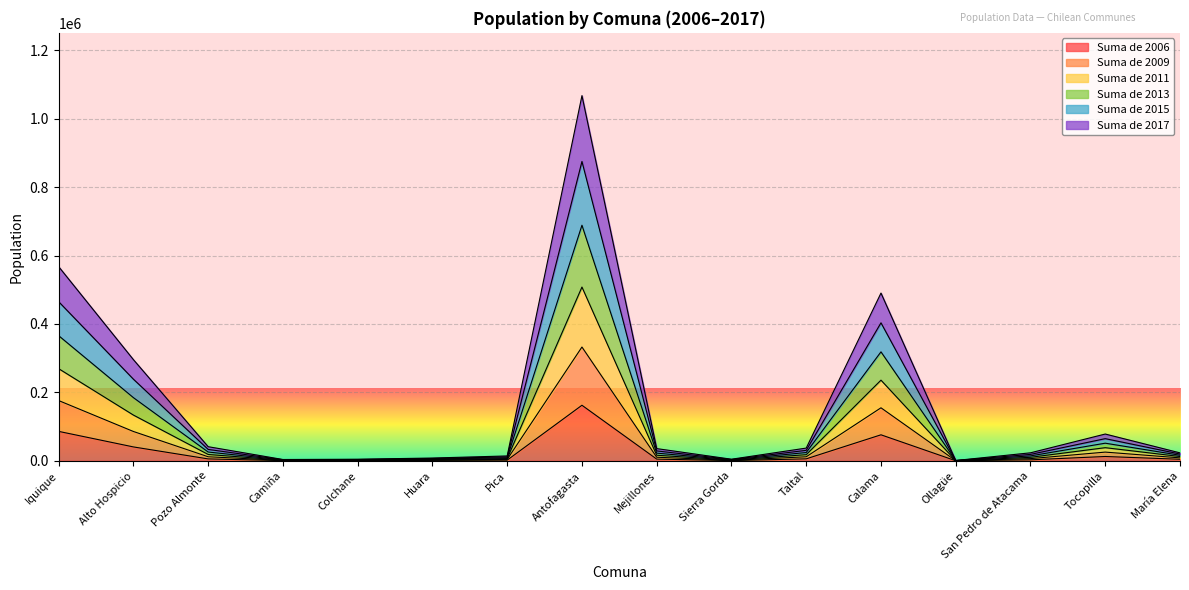

What is the total value across all series at Alto Hospicio?

295715